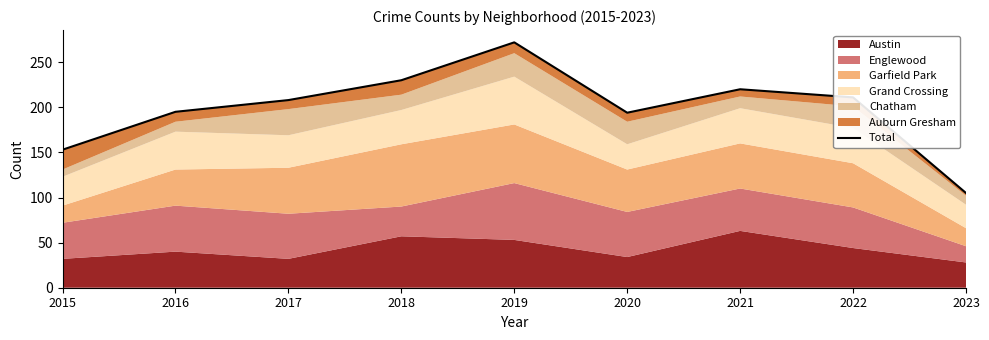

Which category has the highest value across all series?

2019